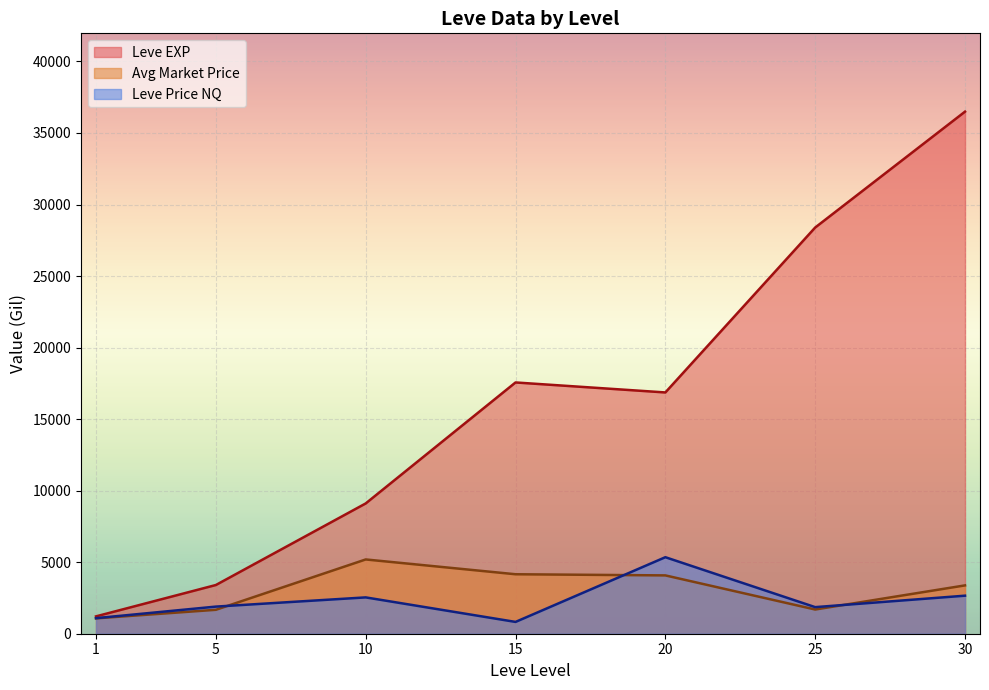

What is the total value across all series at 10?

16837.5